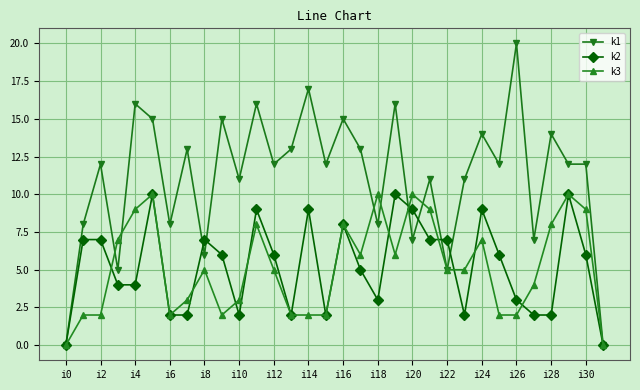

Which series has the largest total across all categories?

k1